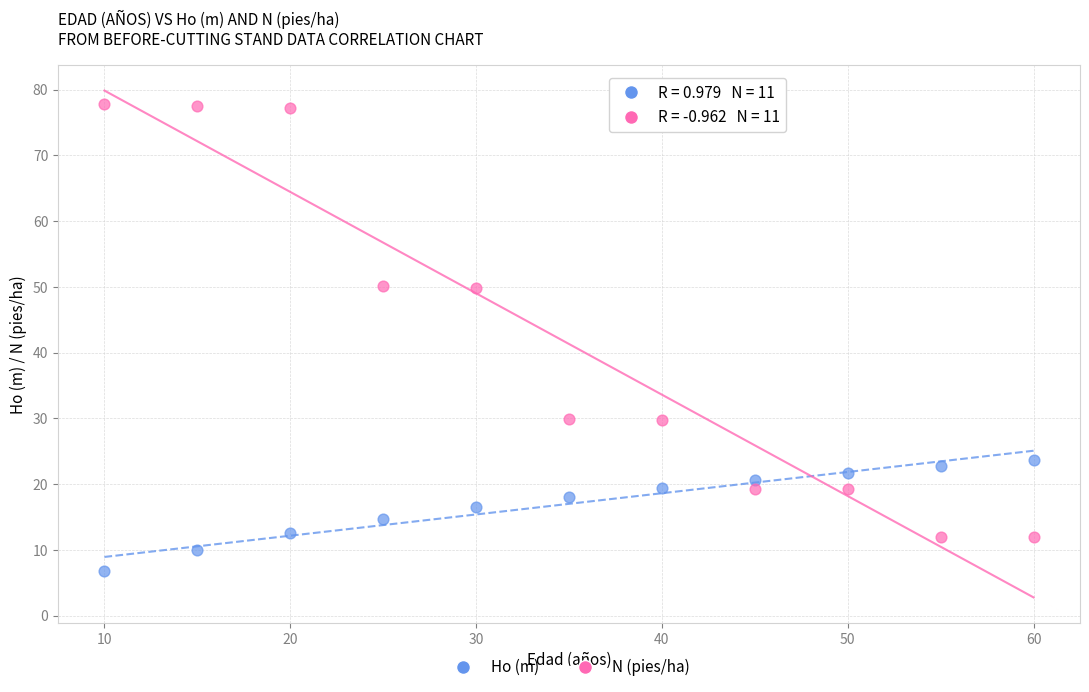

What is the X range (max minus min) for the scatter plot?

50.0